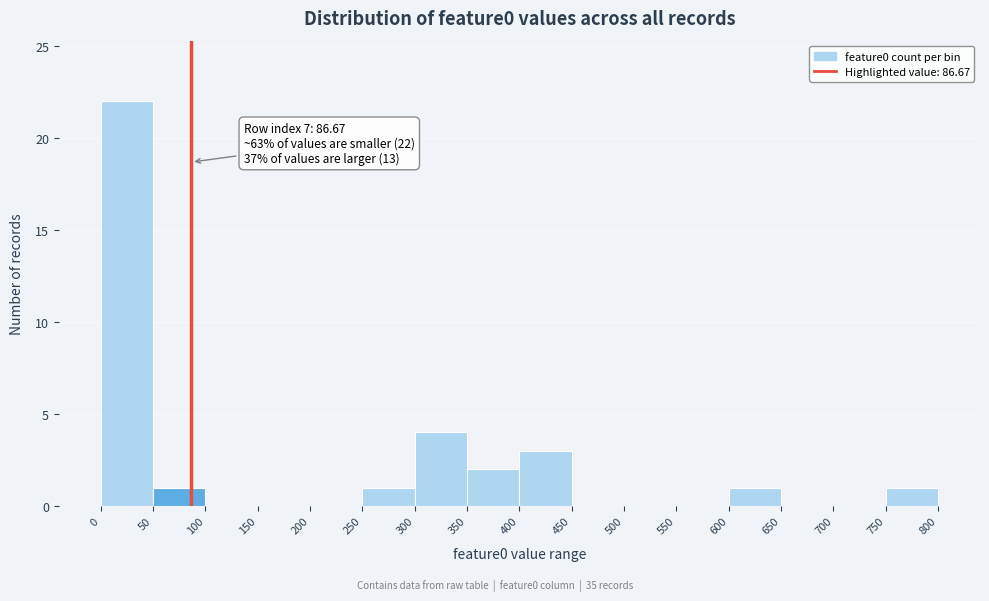

Over which range of the x-axis is the bar tallest?

0 to 50